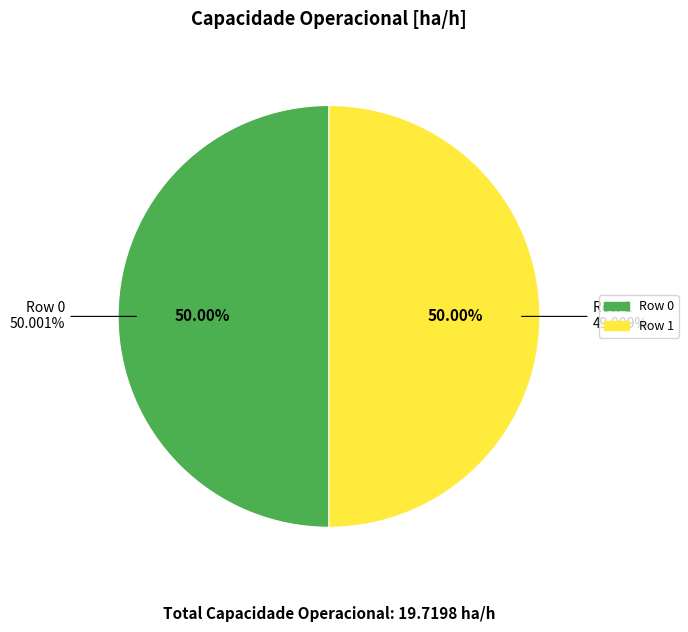

Is the sum of Row 0 and Row 1 greater than half?

Yes